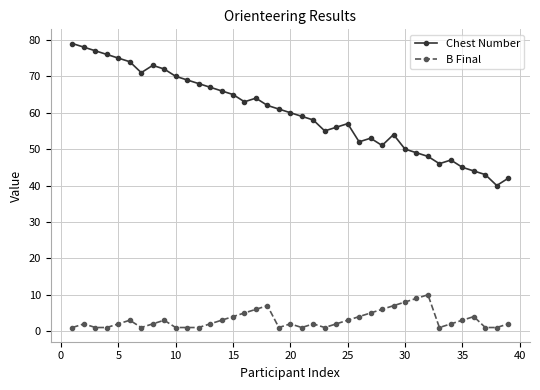

Reading right to left, what are all the values shown in this chart?

Chest Number: 42	40	43	44	45	47	46	48	49	50	54	51	53	52	57	56	55	58	59	60	61	62	64	63	65	66	67	68	69	70	72	73	71	74	75	76	77	78	79
B Final: 2	1	1	4	3	2	1	10	9	8	7	6	5	4	3	2	1	2	1	2	1	7	6	5	4	3	2	1	1	1	3	2	1	3	2	1	1	2	1